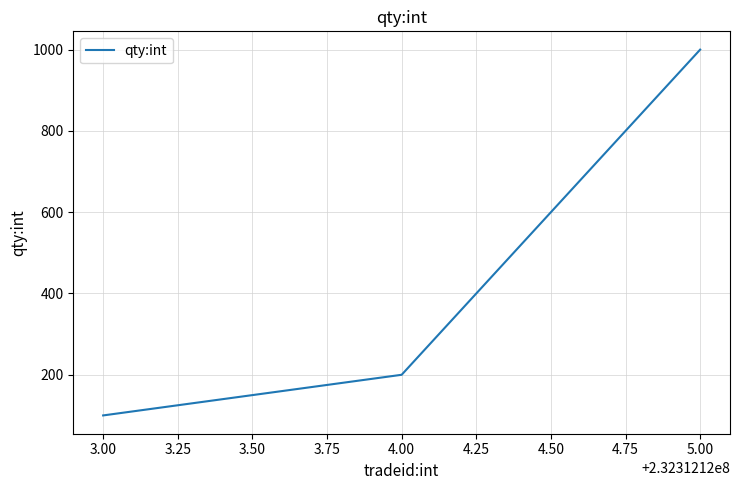

How many values are below 200?

1